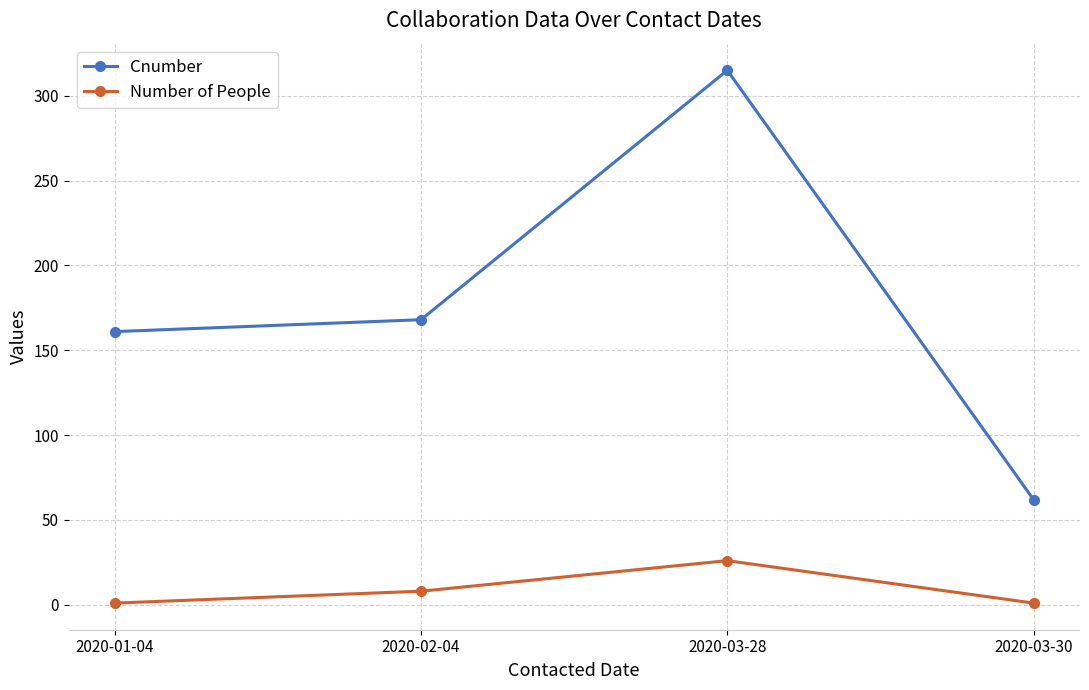

Which category has the highest value in the Number of People series?

2020-03-28